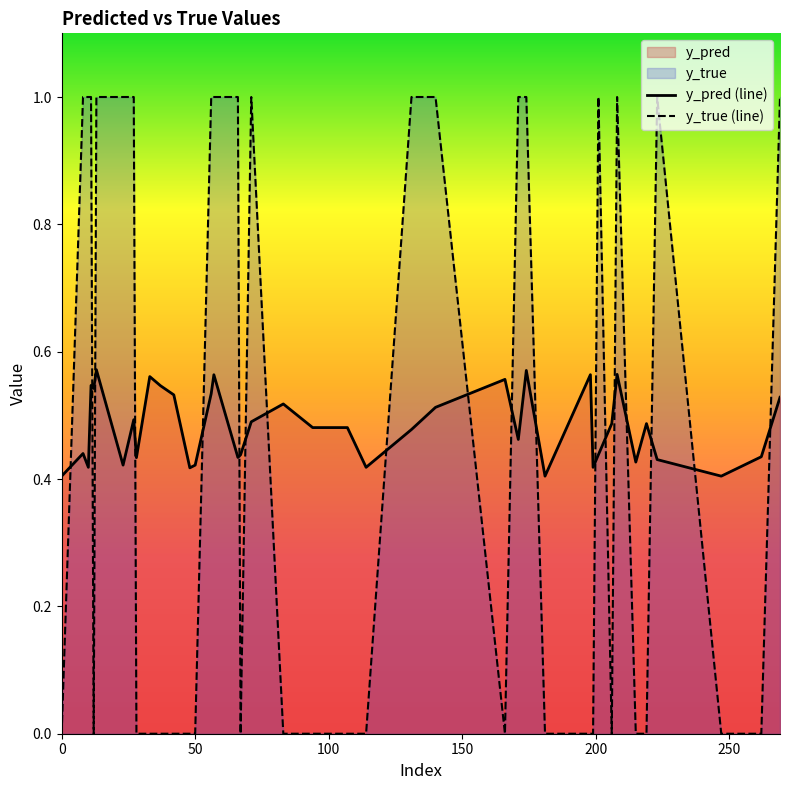

After their last crossing, which series has the higher values: y_true (line) or y_pred (line)?

y_true (line)